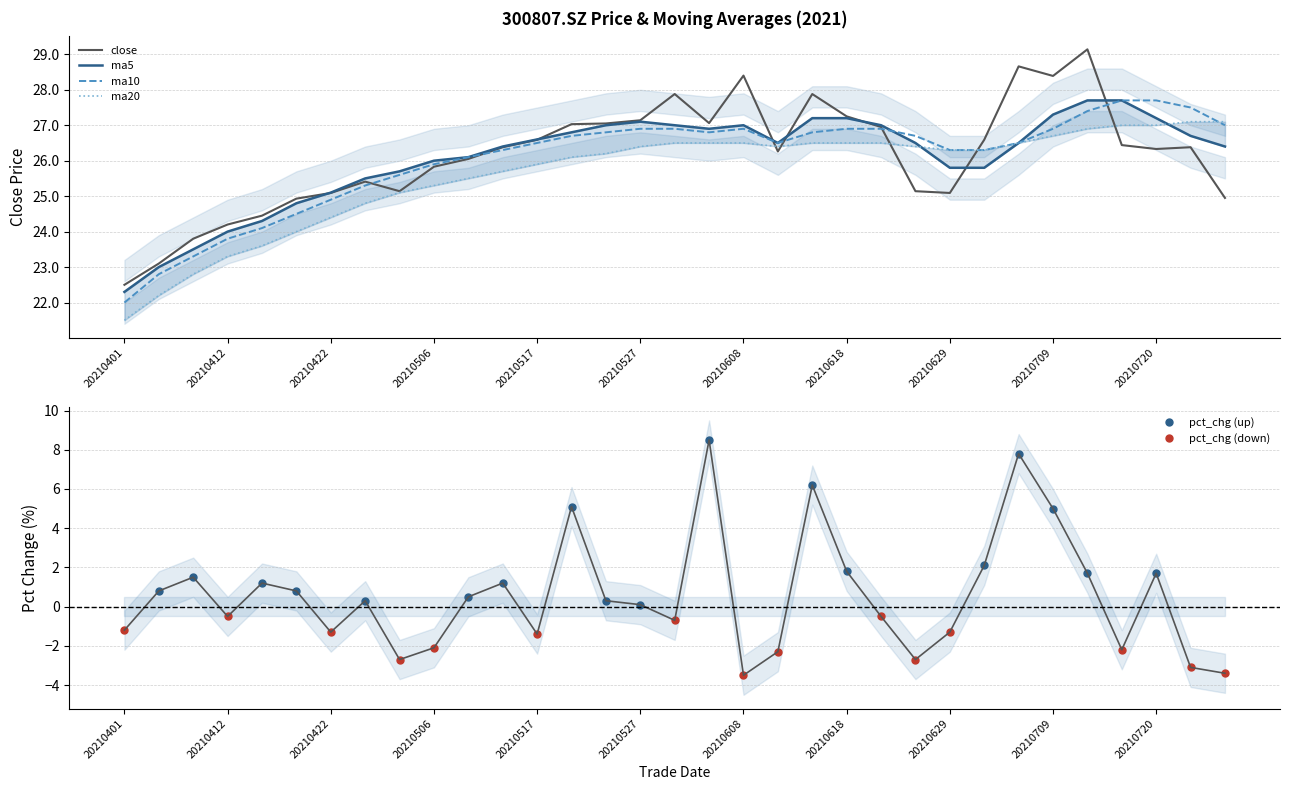

Reading right to left, transcribe all the data shown in this chart.

close: 24.9	26.4	26.3	26.4	29.1	28.4	28.7	26.6	25.1	25.1	26.9	27.2	27.9	26.3	28.4	27.1	27.9	27.1	27.1	27.0	26.6	26.4	26.1	25.8	25.1	25.4	25.1	24.9	24.4	24.2	23.8	23.1	22.5
ma5: 26.4	26.7	27.2	27.7	27.7	27.3	26.5	25.8	25.8	26.5	27.0	27.2	27.2	26.5	27.0	26.9	27.0	27.1	27.0	26.8	26.6	26.4	26.1	26.0	25.7	25.5	25.1	24.8	24.3	24.0	23.5	23.0	22.3
ma10: 27.0	27.5	27.7	27.7	27.4	26.9	26.5	26.3	26.3	26.7	26.9	26.9	26.8	26.5	26.9	26.8	26.9	26.9	26.8	26.7	26.5	26.3	26.1	25.9	25.6	25.3	24.9	24.5	24.1	23.8	23.3	22.8	22.0
ma20: 27.1	27.1	27.0	27.0	26.9	26.7	26.5	26.3	26.3	26.4	26.5	26.5	26.5	26.4	26.5	26.5	26.5	26.4	26.2	26.1	25.9	25.7	25.5	25.3	25.1	24.8	24.4	24.0	23.6	23.3	22.8	22.2	21.5
pct_chg: -3.4	-3.1	1.7	-2.2	1.7	5.0	7.8	2.1	-1.3	-2.7	-0.5	1.8	6.2	-2.3	-3.5	8.5	-0.7	0.1	0.3	5.1	-1.4	1.2	0.5	-2.1	-2.7	0.3	-1.3	0.8	1.2	-0.5	1.5	0.8	-1.2